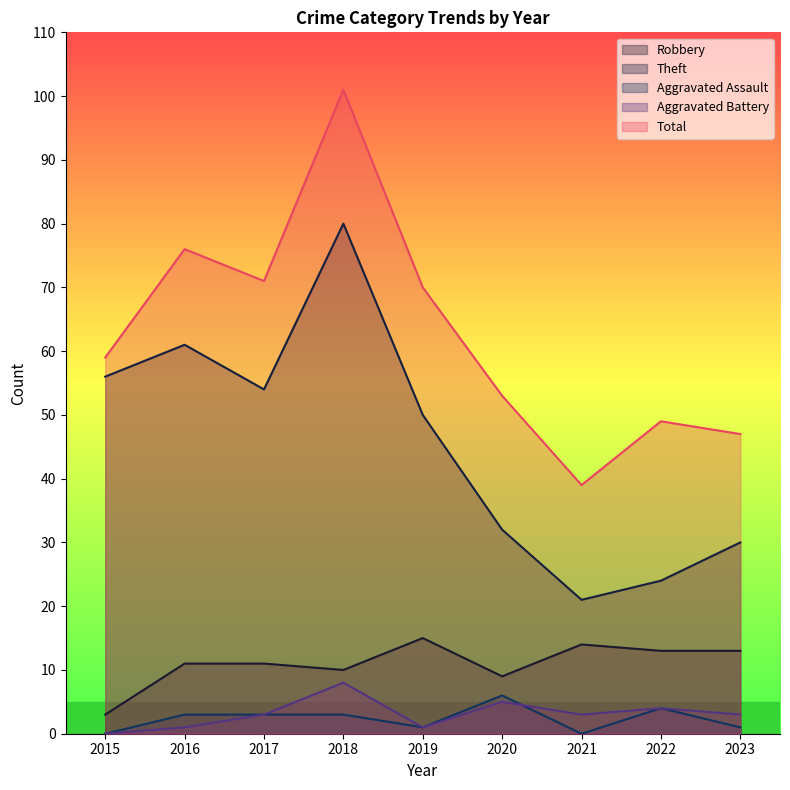

Where does the Aggravated Battery series first go above 3?

2018